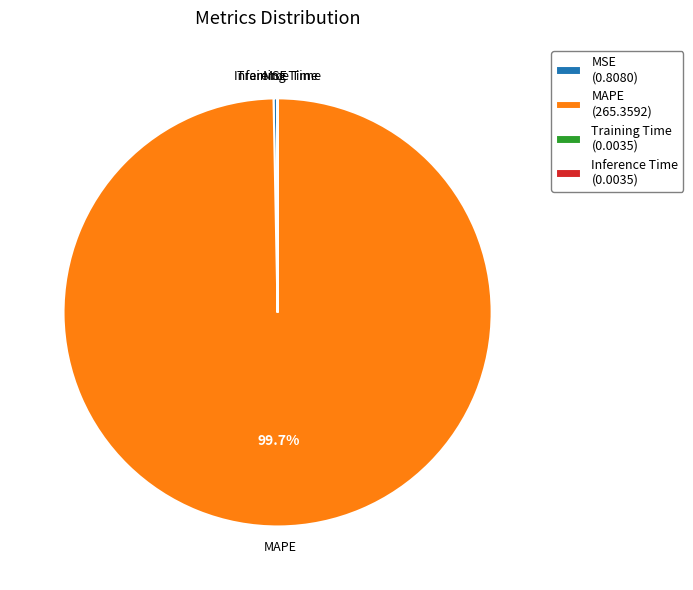

To the nearest percent, what is the combined percentage of MAPE and MSE?

100%